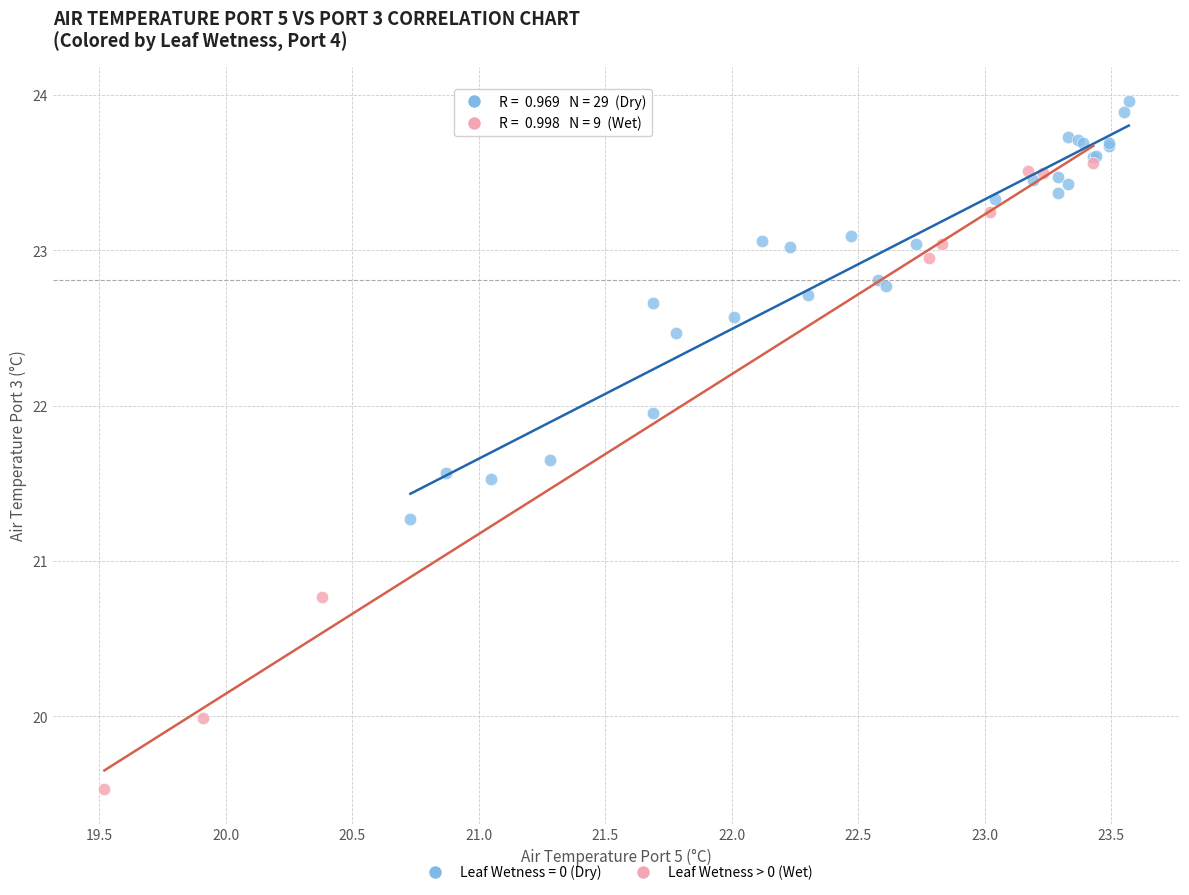

Which series contains the highest Y value?

Leaf Wetness = 0 (Dry)